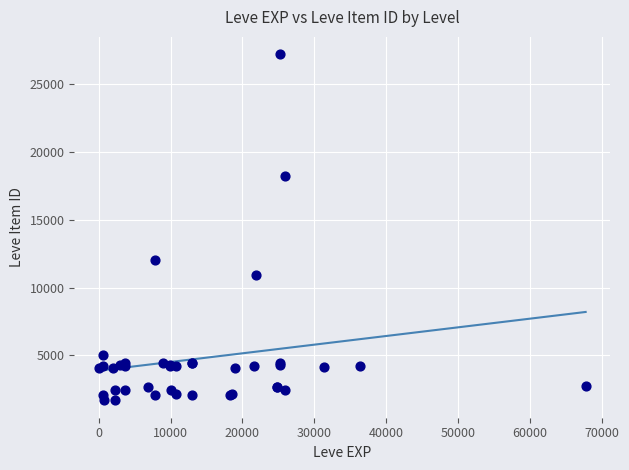

What Y value in the scatter plot is closest to 14448?

12018